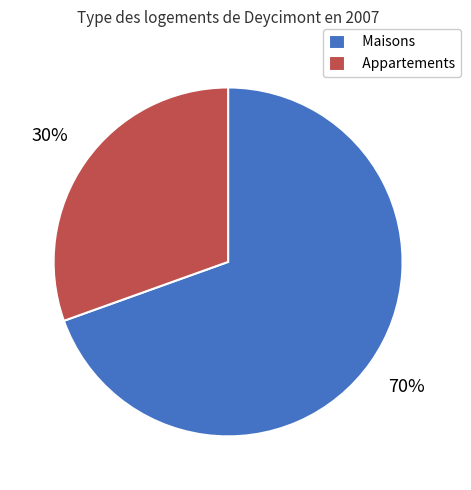

To the nearest percent, what is the combined percentage of Appartements and Maisons?

100%